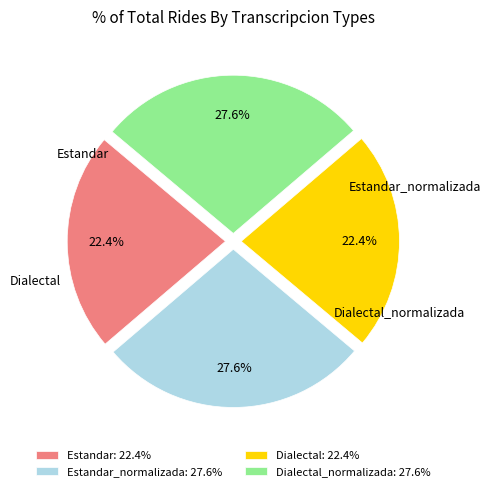

How many segments does this pie chart have?

4